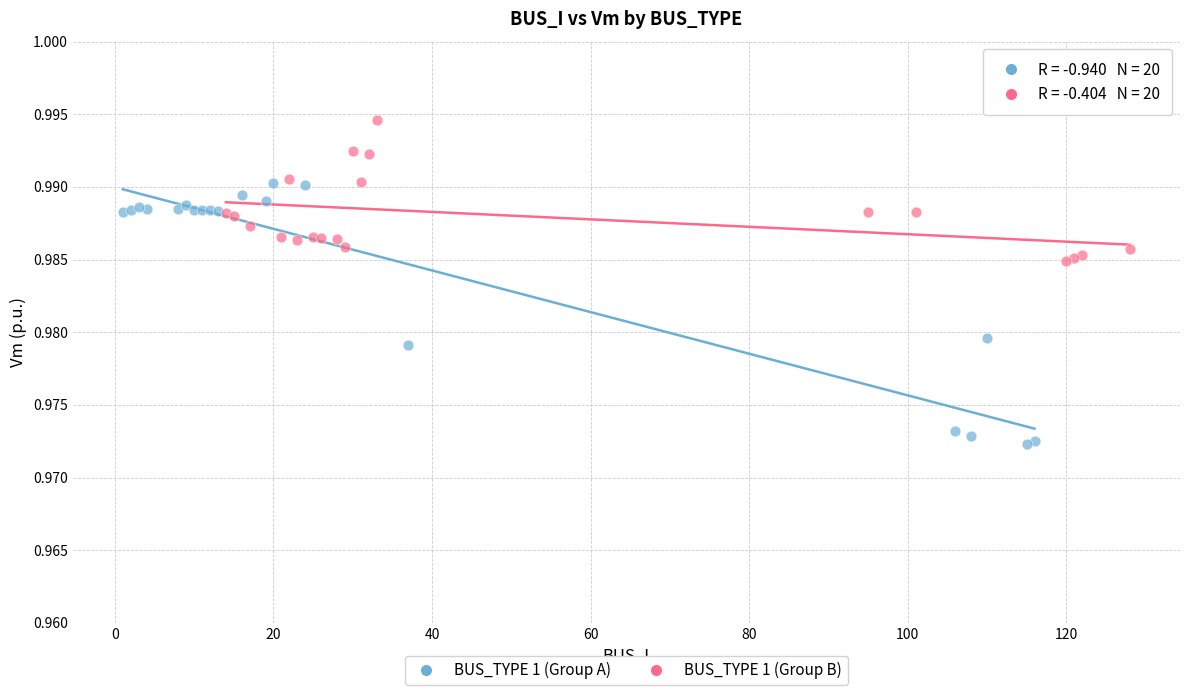

Which series contains the lowest Y value?

BUS_TYPE 1 (Group A)